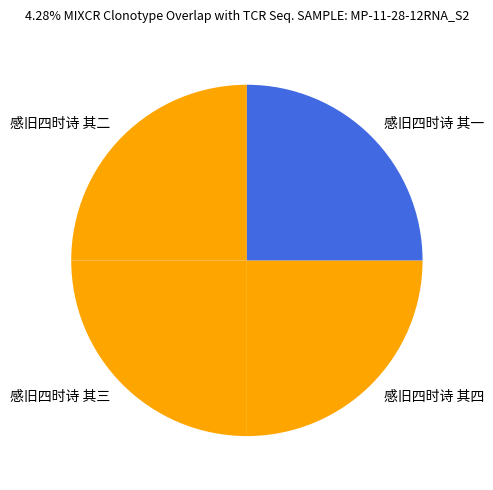

Is there any slice that represents more than half of the pie?

No